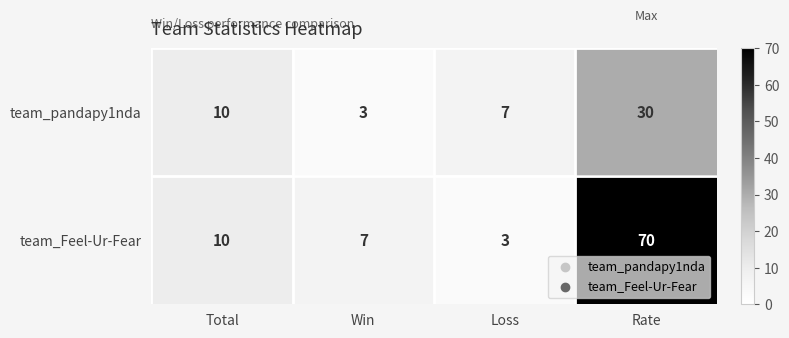

At Win, list the series in order from smallest to largest.

team_pandapy1nda, team_Feel-Ur-Fear